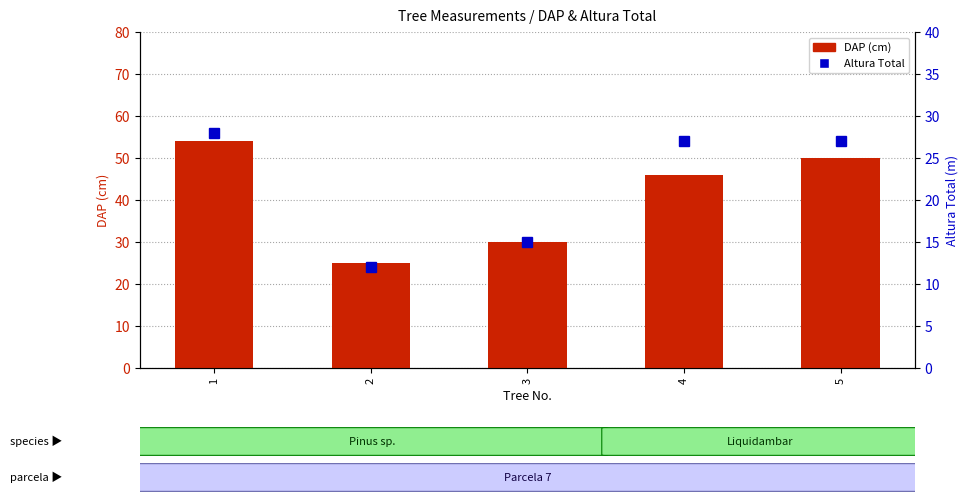

Reading left to right, extract all data points from this chart.

DAP (cm): 1=54	2=25	3=30	4=46	5=50
Altura Total: 1=28	2=12	3=15	4=27	5=27